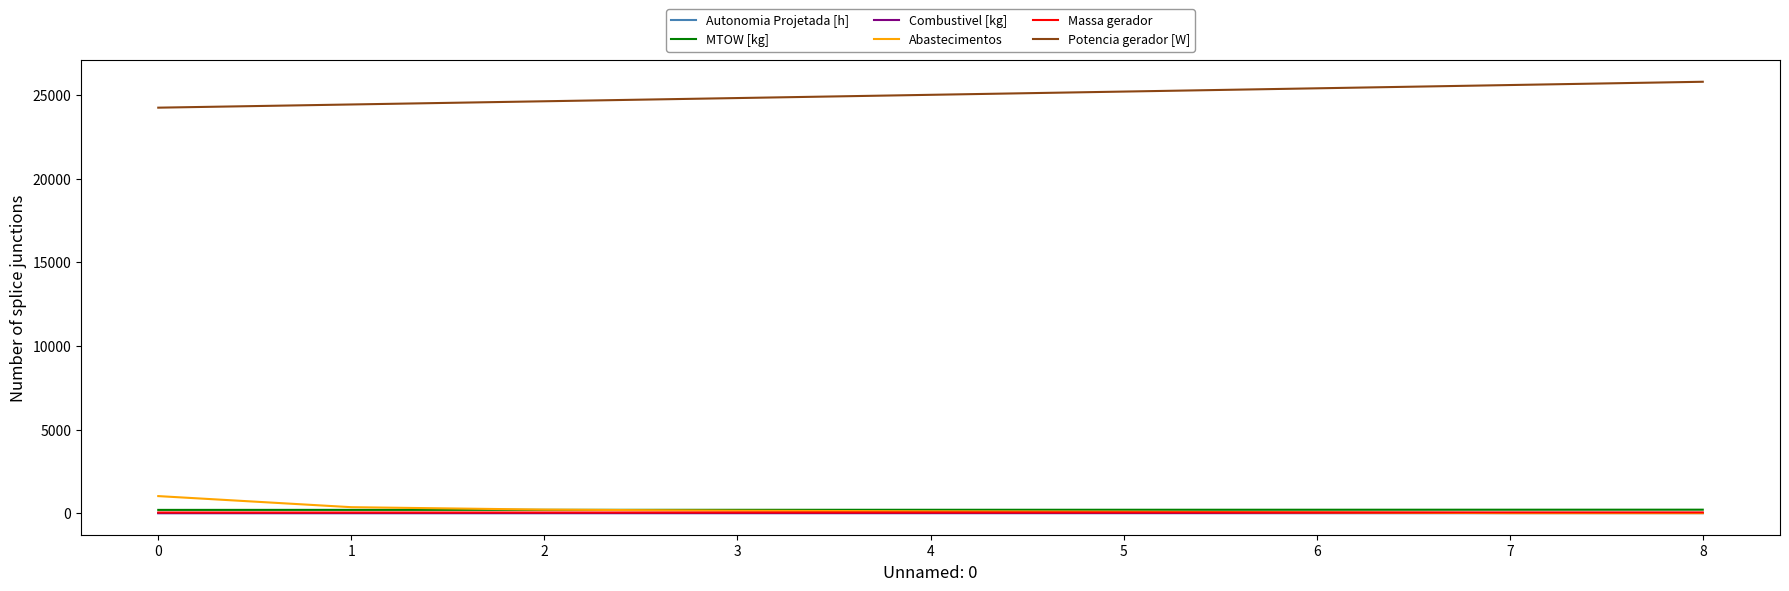

What is the maximum value for Abastecimentos?

1020.0